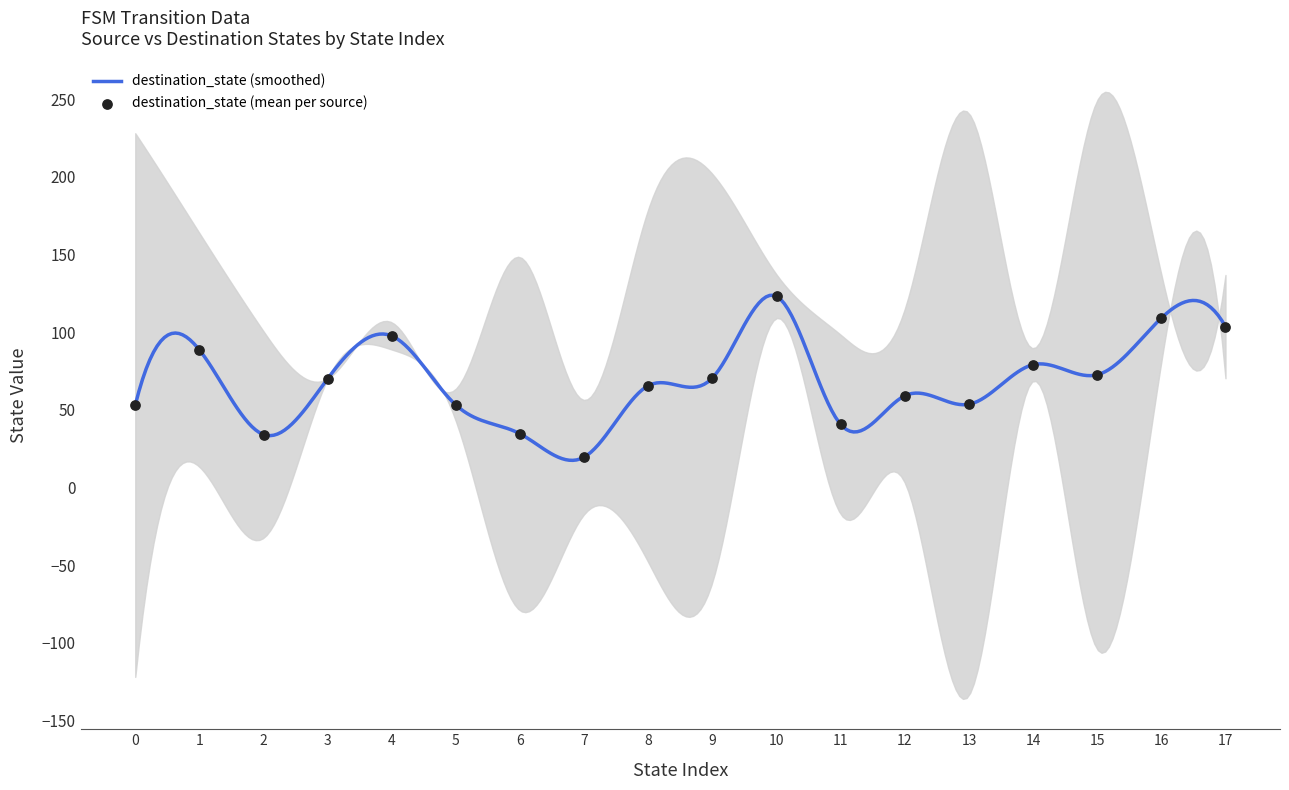

What is the minimum value for destination_state (smoothed)?

17.4